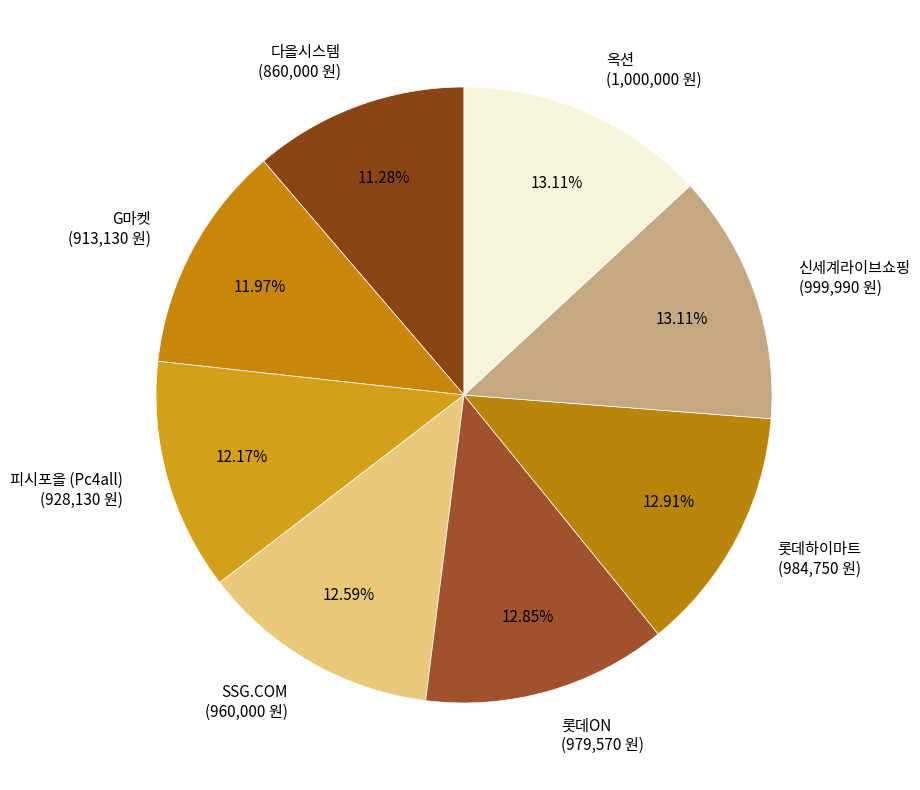

Which has a higher value, 옥션 (1,000,000 원) or 피시포올 (Pc4all) (928,130 원)?

옥션 (1,000,000 원)